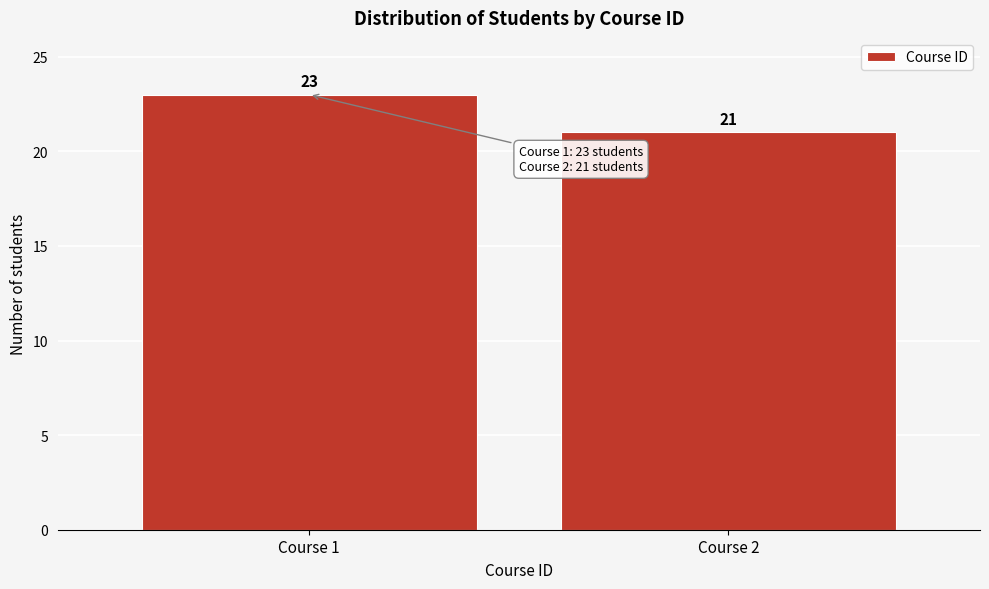

Reading left to right, what are all the values shown in this chart?

Course 1=23	Course 2=21